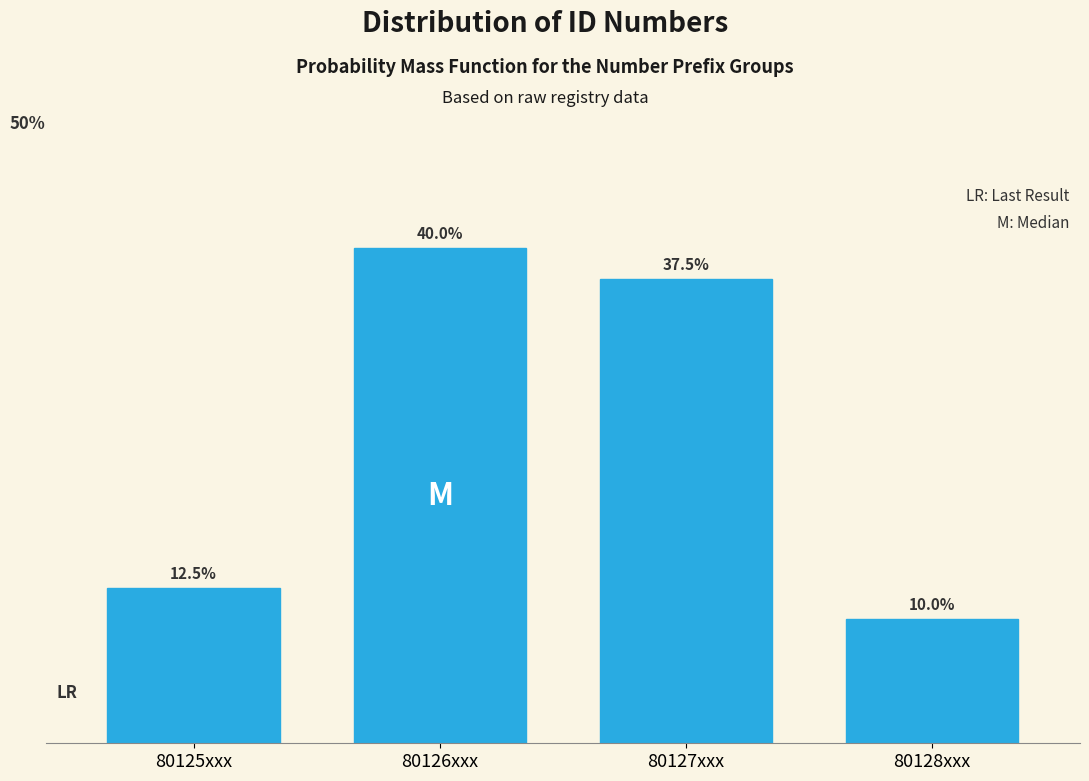

Between 80126xxx and 80125xxx, which is larger?

80126xxx